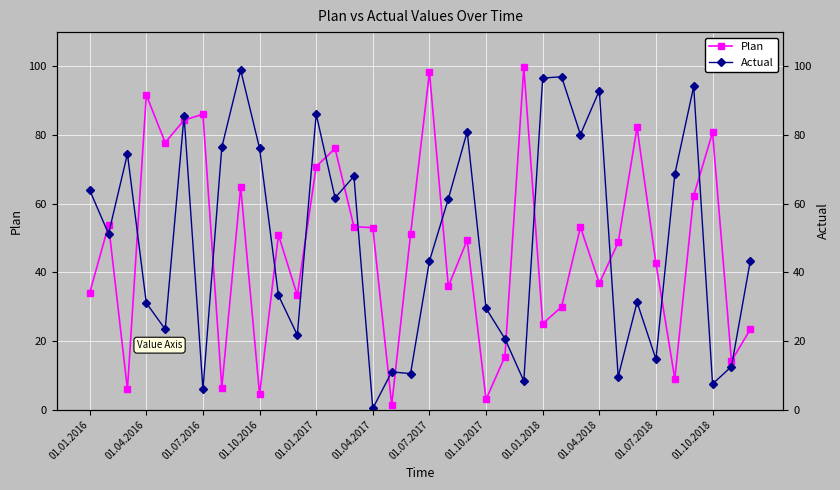

What is the value of the Actual point at the 5th from the left?

23.5